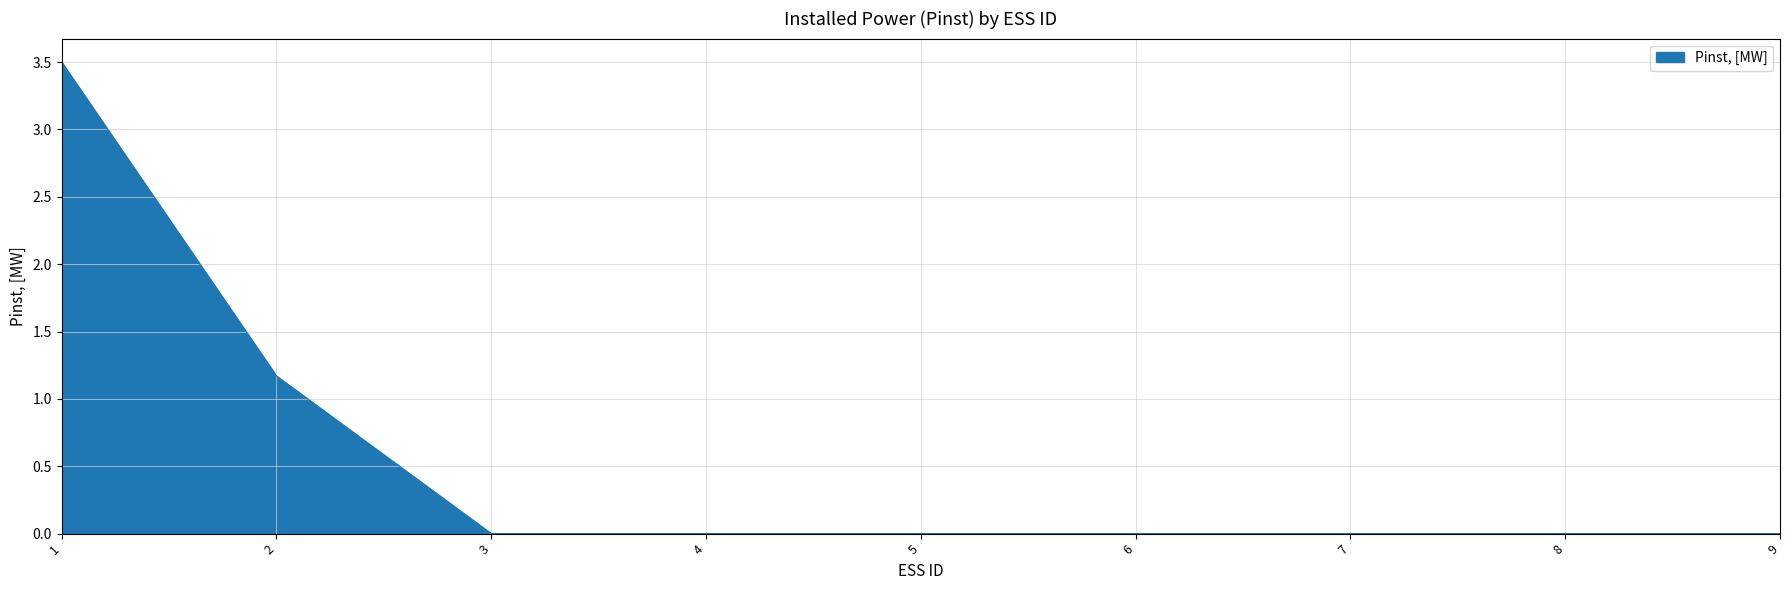

What is the change in value from 1 to 9?

-3.5